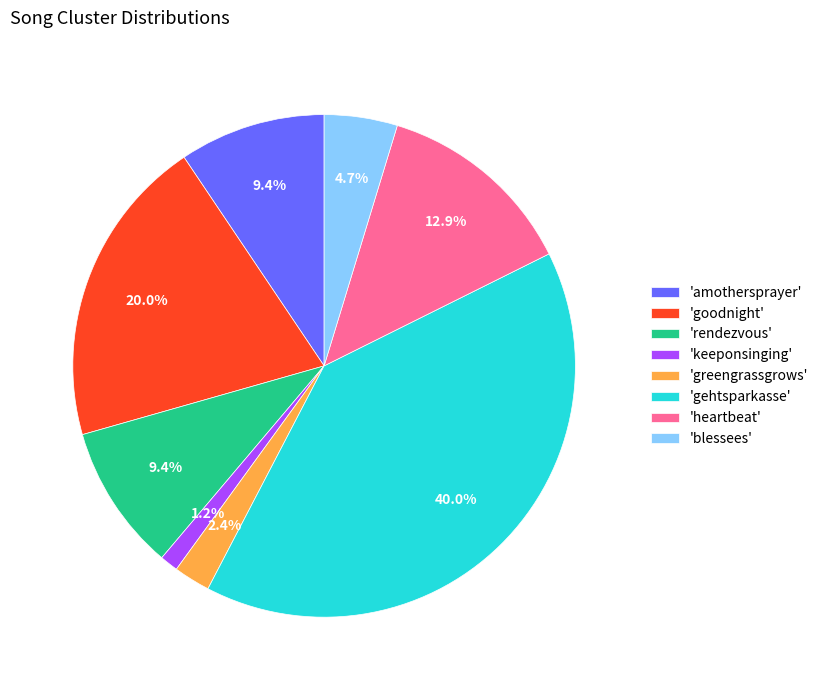

Between 'goodnight' and 'gehtsparkasse', which is larger?

'gehtsparkasse'